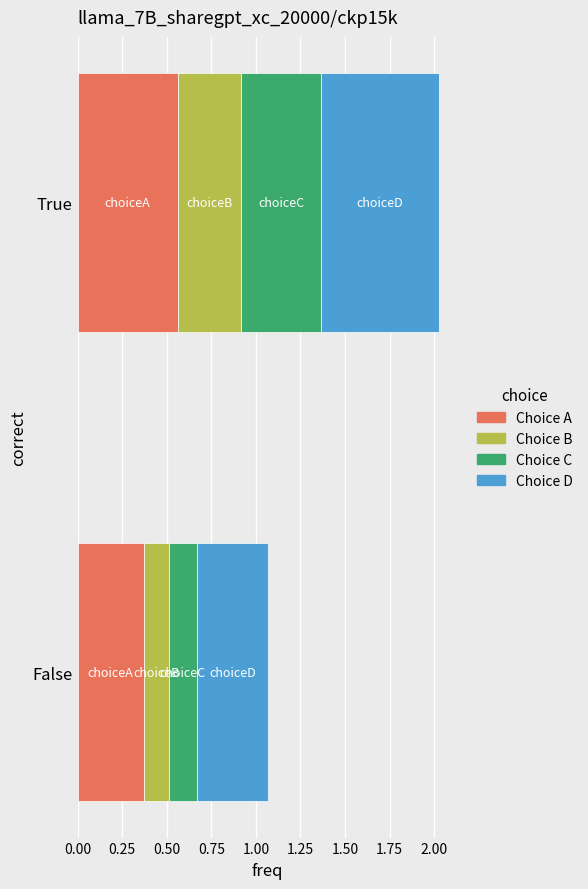

At which category is the sum across all series the highest?

True